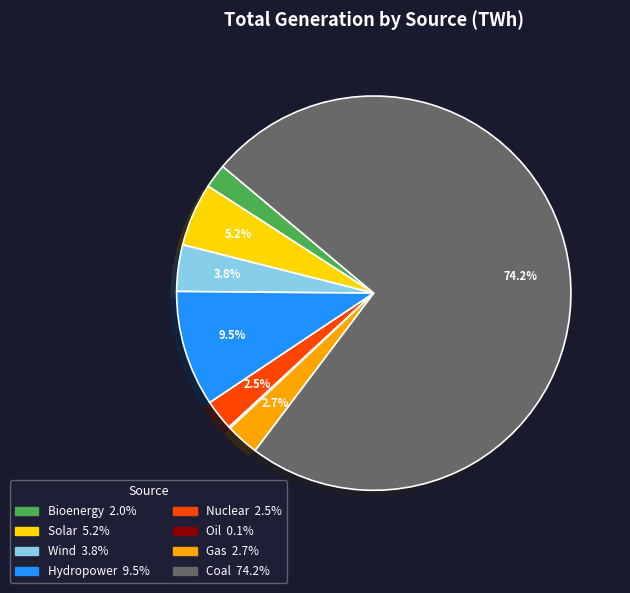

What portion of the pie excludes Hydropower?

90.5%